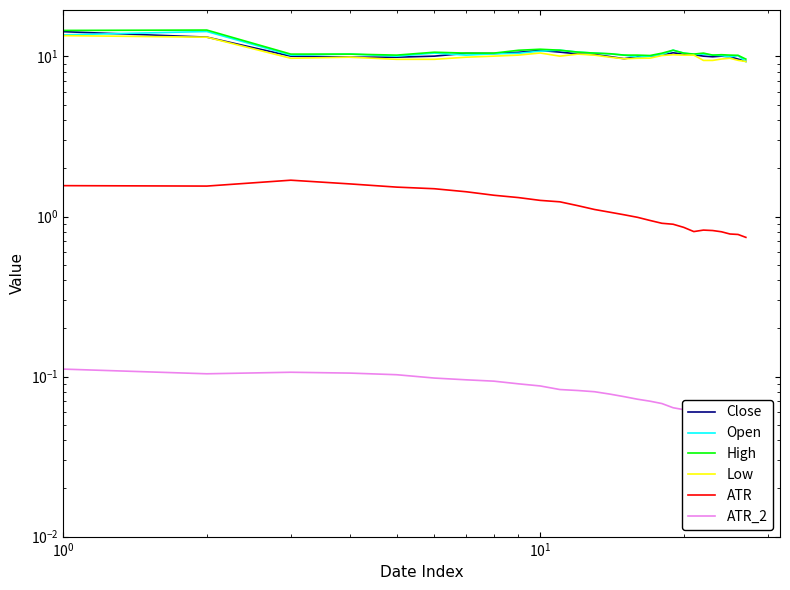

True or false: Low and ATR_2 intersect in this chart.

False